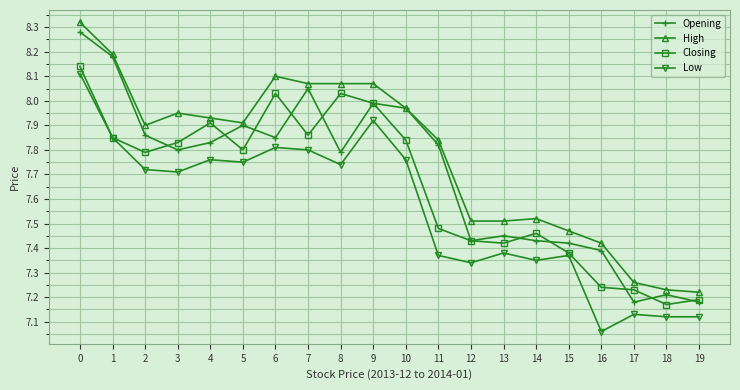

How many lines are shown in the chart?

4